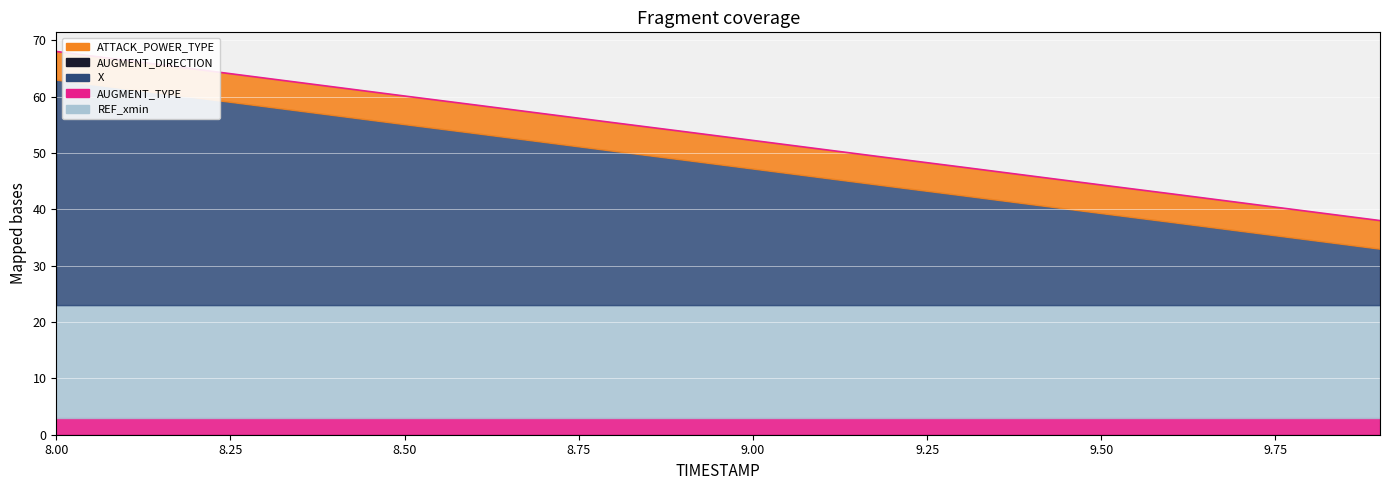

At which label does the data first exceed 53?

8.00